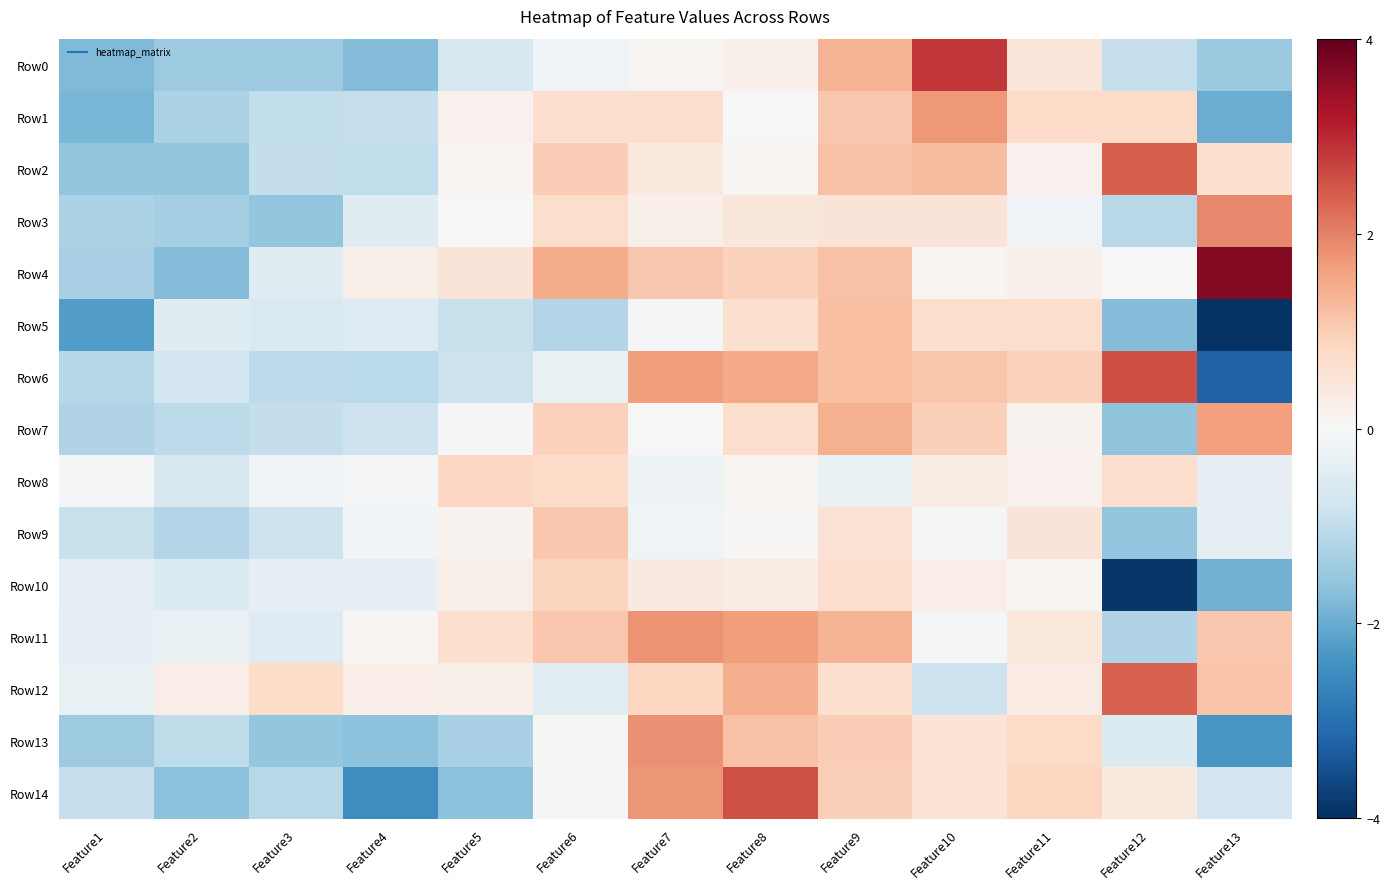

At how many categories does at least one series exceed 3?

1